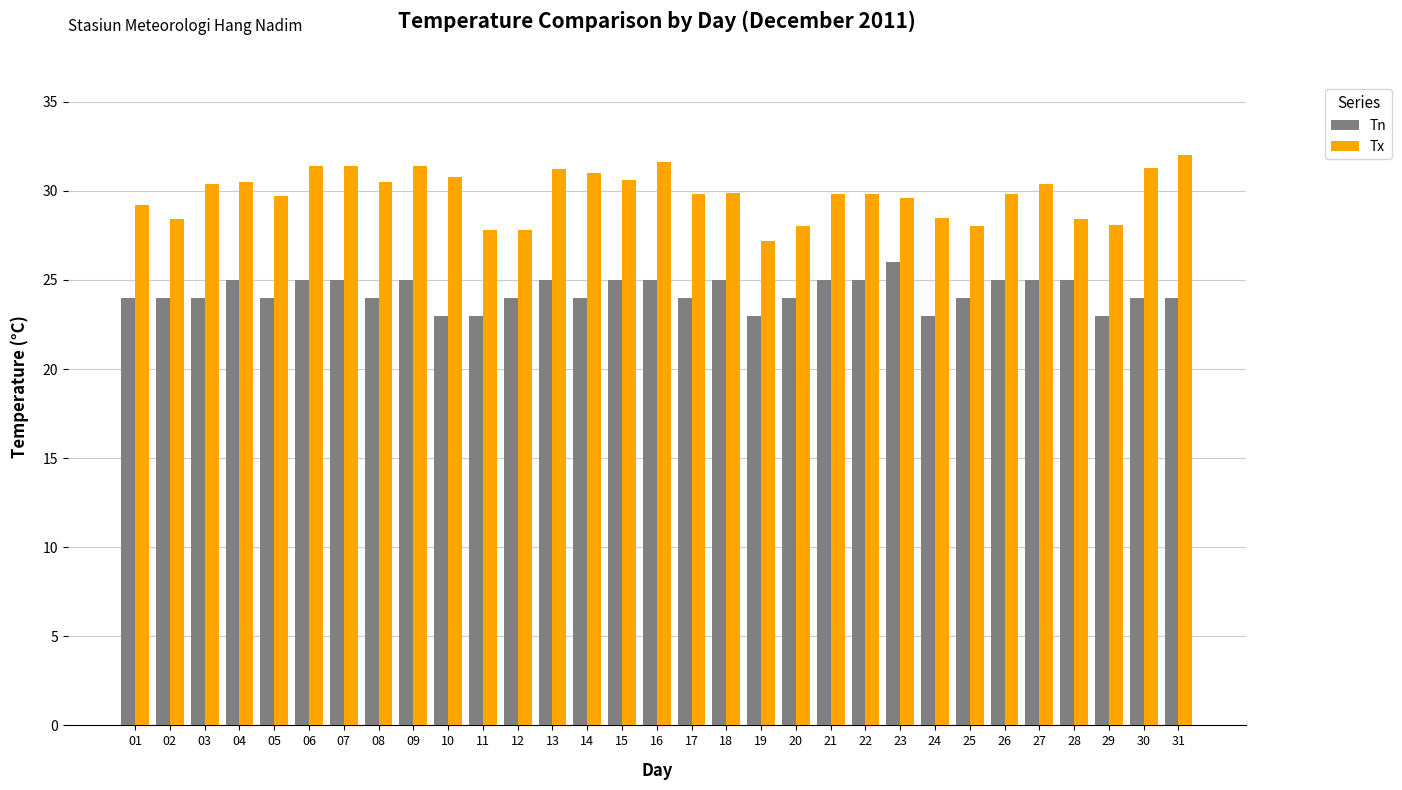

What is the value of the Tn bar at the 2nd from the left?

24.0